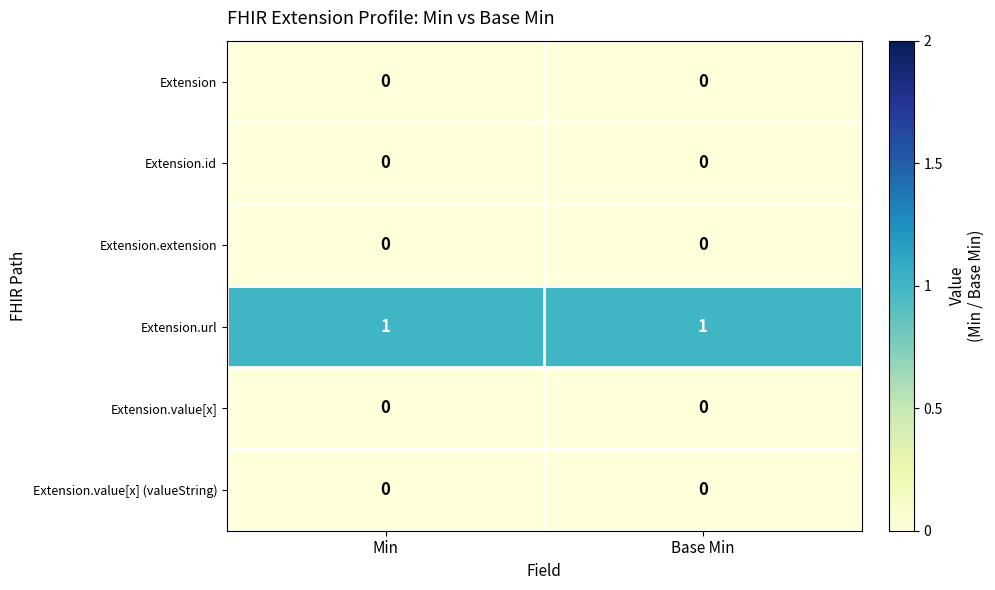

Which series has the largest total across all categories?

Extension.url